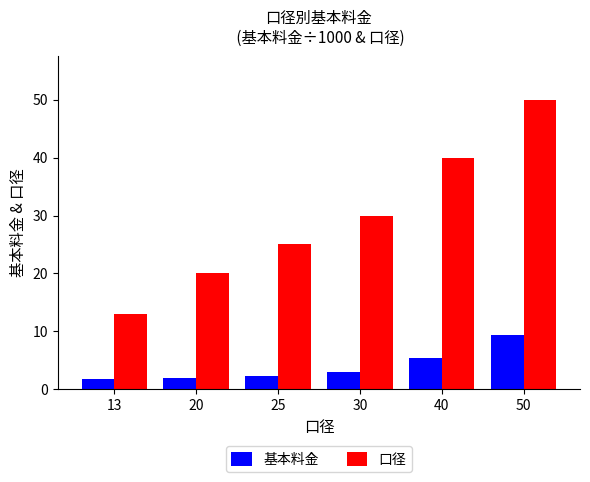

True or false: 口径 has a value of 50.0 at 50.

True